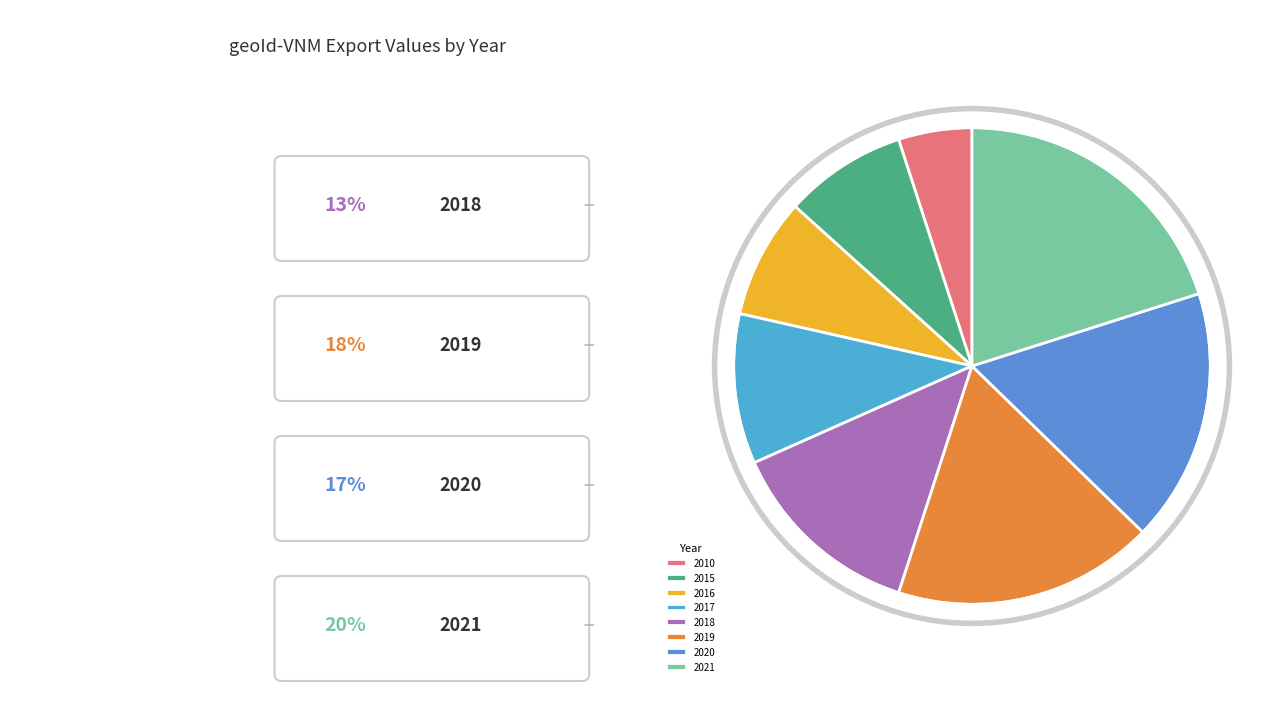

To the nearest percent, what is the difference between the largest and smallest slice percentages?

15%